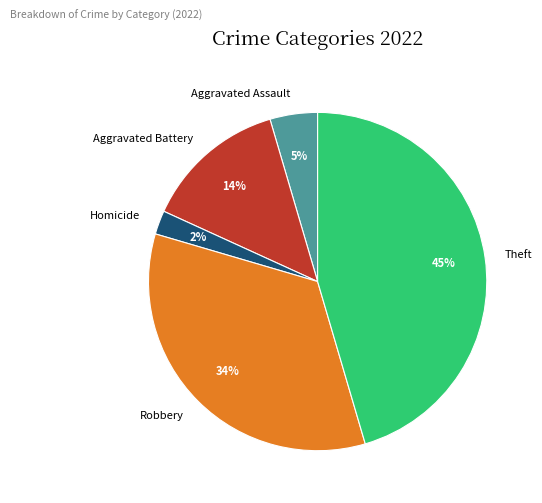

How many slices are in this pie chart?

5